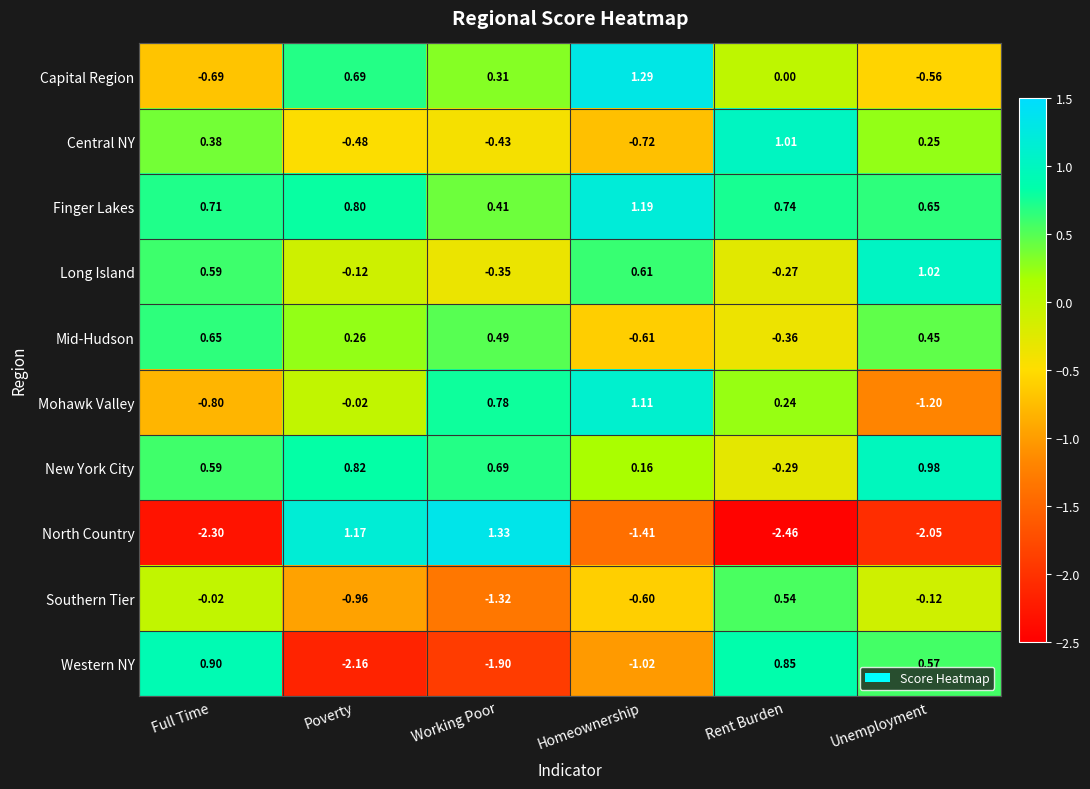

How many data points in New York City are above 0?

5